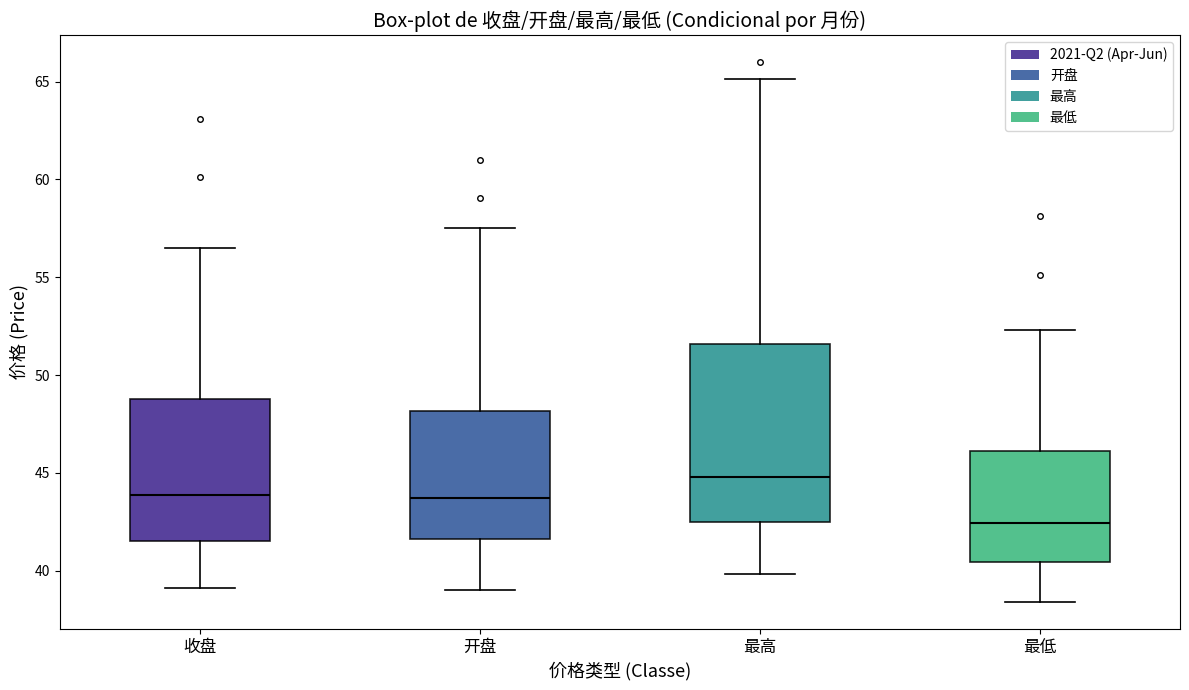

Reading left to right, transcribe this box plot: for each box, give where its median line is, the range the box spans, and where its two whiskers end, as read against the y-axis. The values are not printed on the chart, so give them approximately, as read against the axis.

收盘: median 44.0, box 41.5 to 49.0, whiskers 39.0 to 56.5
开盘: median 43.5, box 41.5 to 48.0, whiskers 39.0 to 57.5
最高: median 45.0, box 42.5 to 51.5, whiskers 40.0 to 65.0
最低: median 42.5, box 40.5 to 46.0, whiskers 38.5 to 52.5